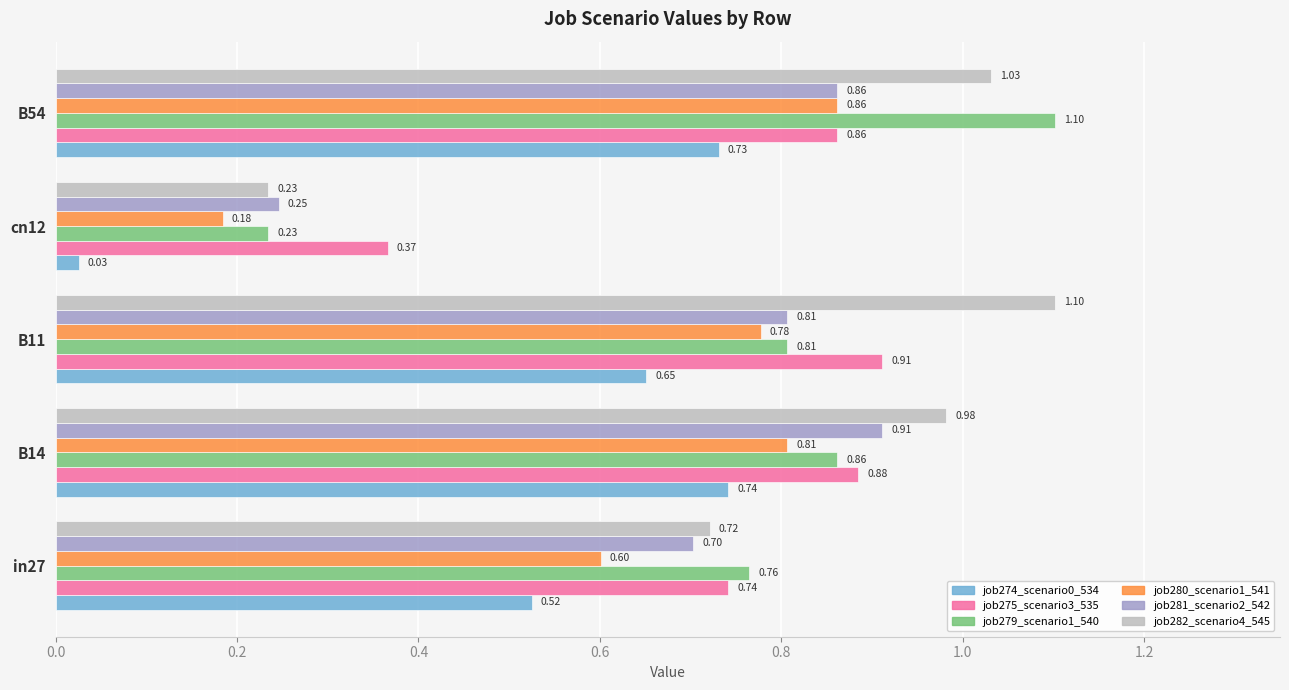

Which series has the largest total across all categories?

job282_scenario4_545